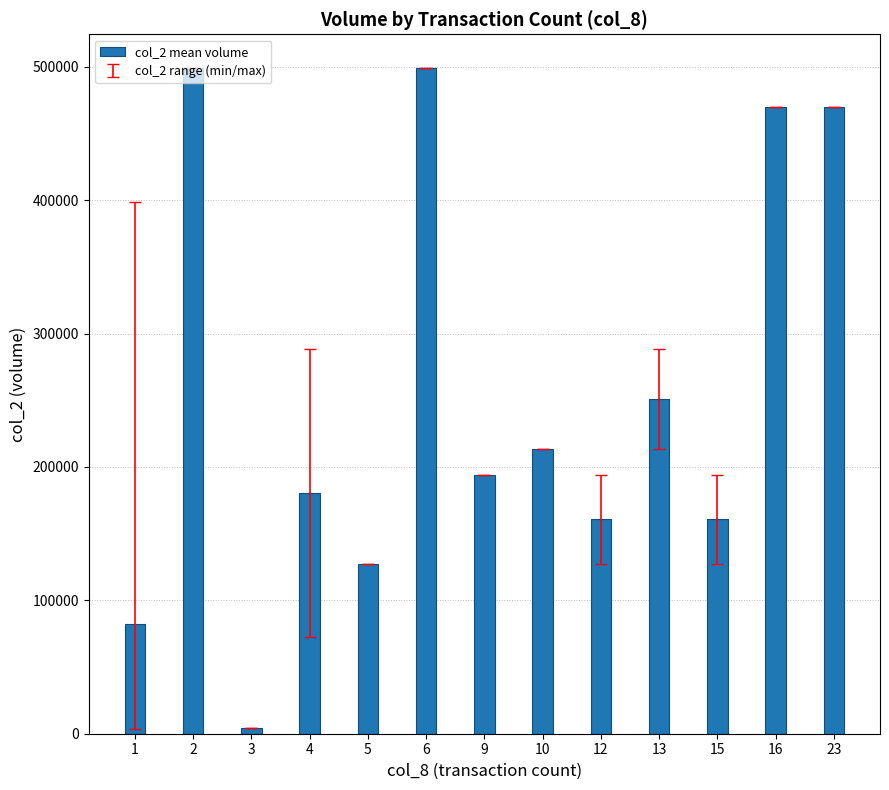

Reading left to right, transcribe all the data shown in this chart.

1=82021.1	2=499380.0	3=3980.0	4=180510.0	5=127330.0	6=499380.0	9=194160.0	10=213500.0	12=160745.0	13=251070.0	15=160745.0	16=469820.0	23=469820.0